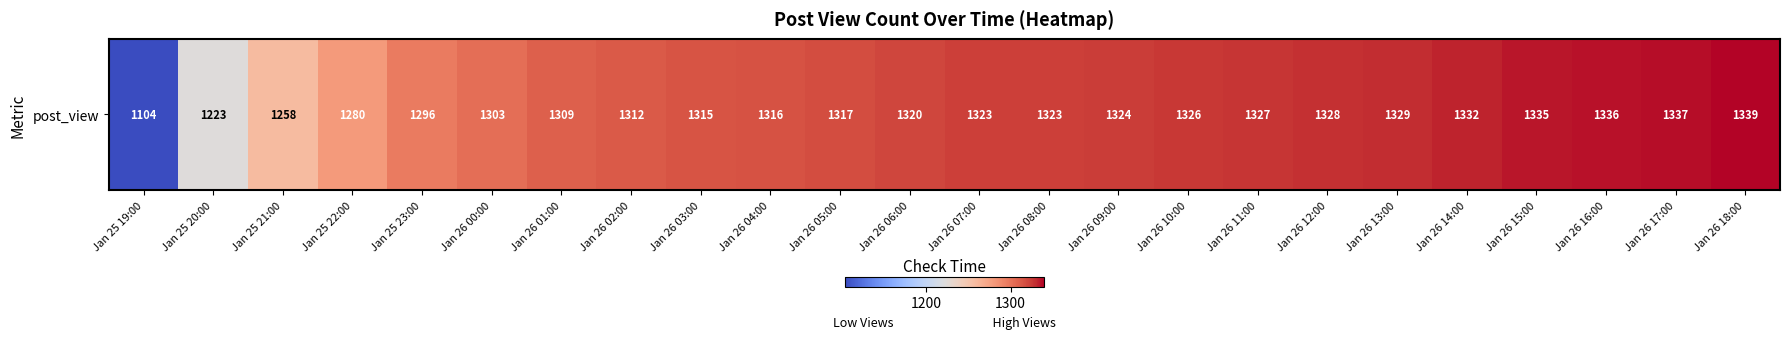

List the labels in order of value, smallest first.

Jan 25 19:00, Jan 25 20:00, Jan 25 21:00, Jan 25 22:00, Jan 25 23:00, Jan 26 00:00, Jan 26 01:00, Jan 26 02:00, Jan 26 03:00, Jan 26 04:00, Jan 26 05:00, Jan 26 06:00, Jan 26 07:00, Jan 26 08:00, Jan 26 09:00, Jan 26 10:00, Jan 26 11:00, Jan 26 12:00, Jan 26 13:00, Jan 26 14:00, Jan 26 15:00, Jan 26 16:00, Jan 26 17:00, Jan 26 18:00